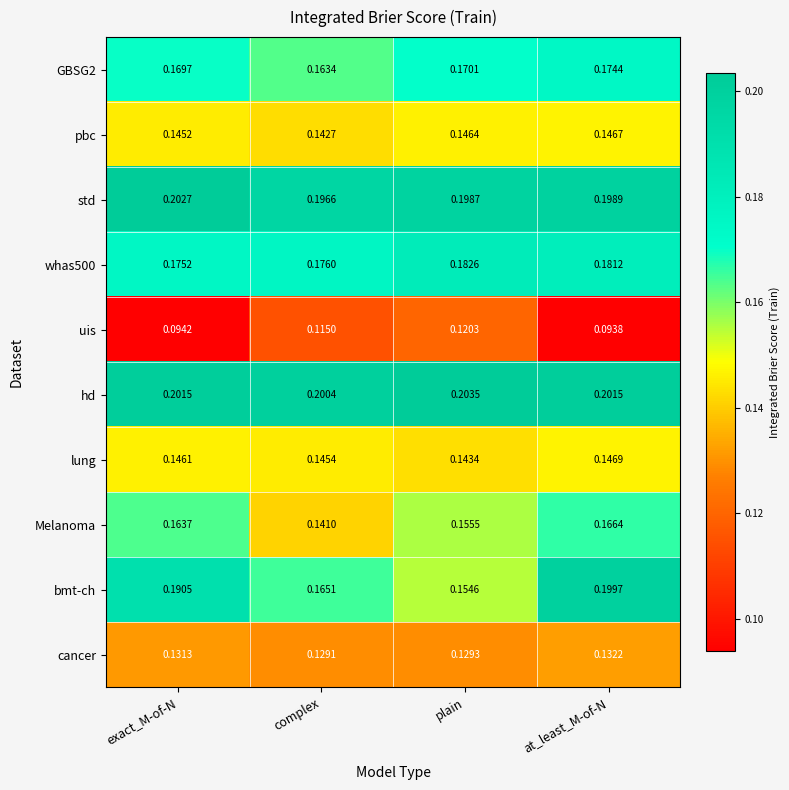

Which category has the lowest value in the GBSG2 series?

complex